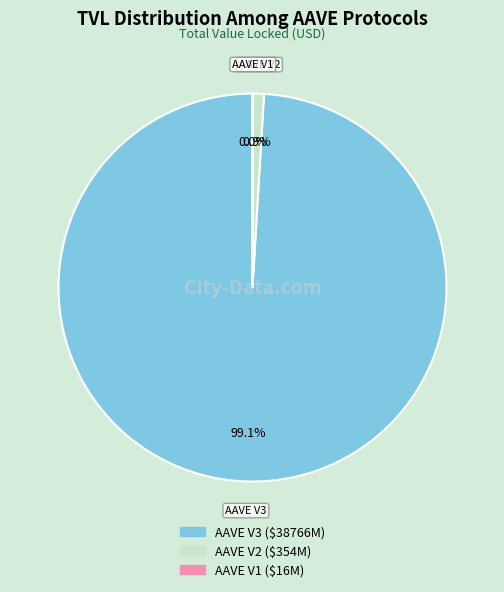

Which category has the biggest portion of the pie?

AAVE V3